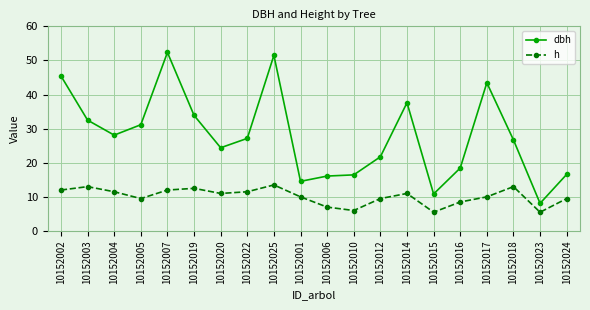

What is the smallest value displayed?

5.5